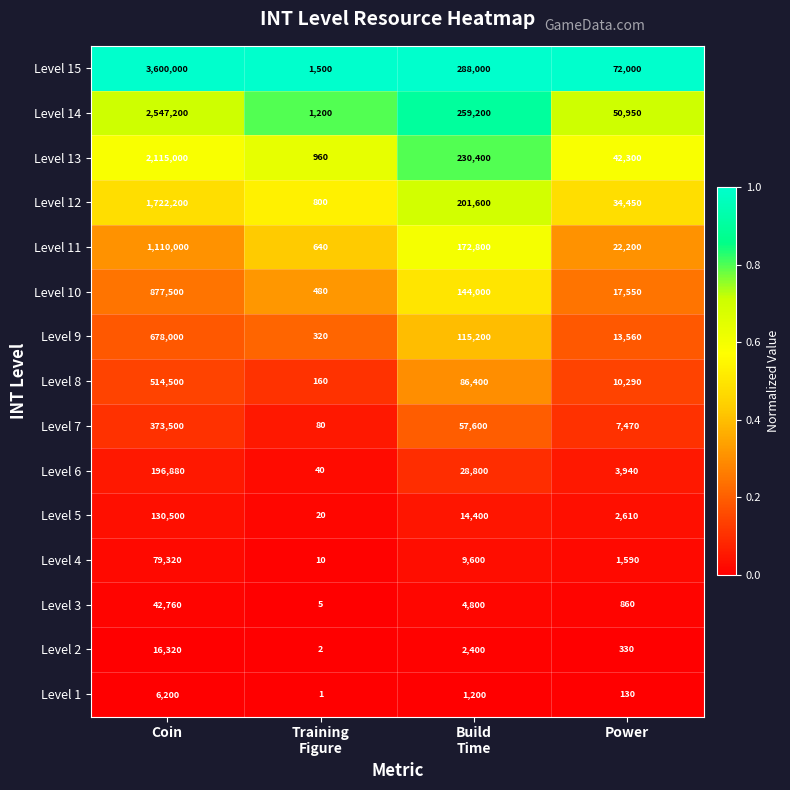

Rank the series by their maximum value, from lowest to highest.

Level 1, Level 2, Level 3, Level 4, Level 5, Level 6, Level 7, Level 8, Level 9, Level 10, Level 11, Level 12, Level 13, Level 14, Level 15